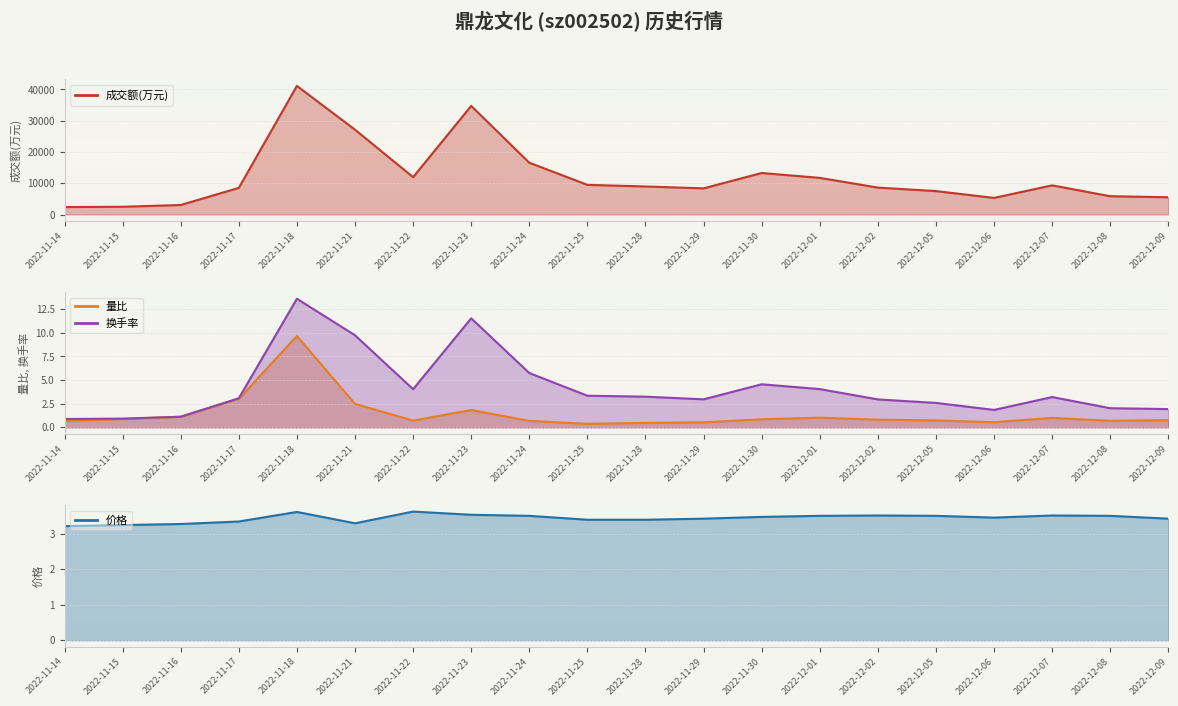

Count the number of categories in the chart.

20